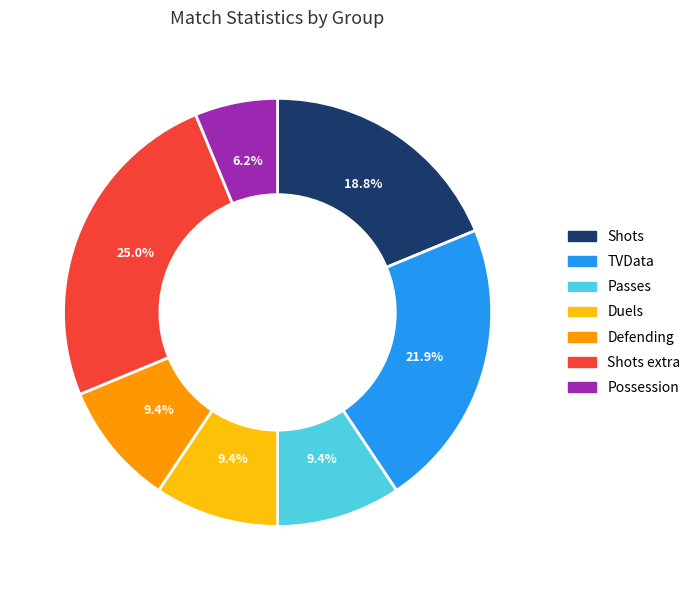

Is there any slice that represents more than half of the pie?

No